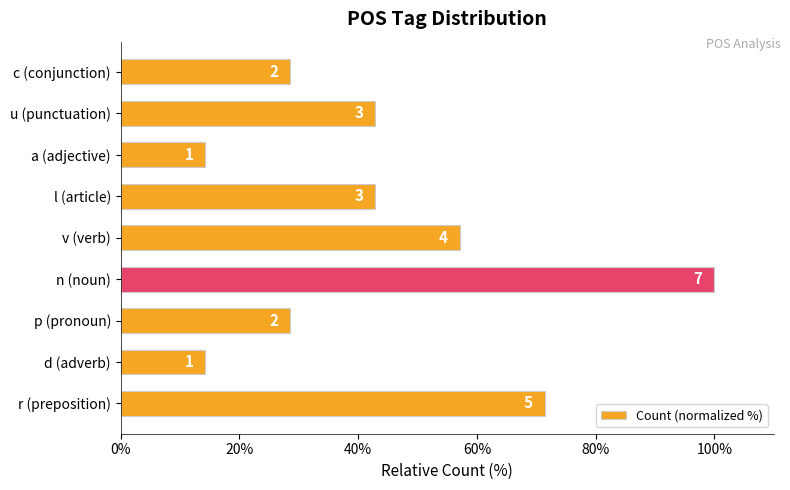

What is the sum of all values?

400.0